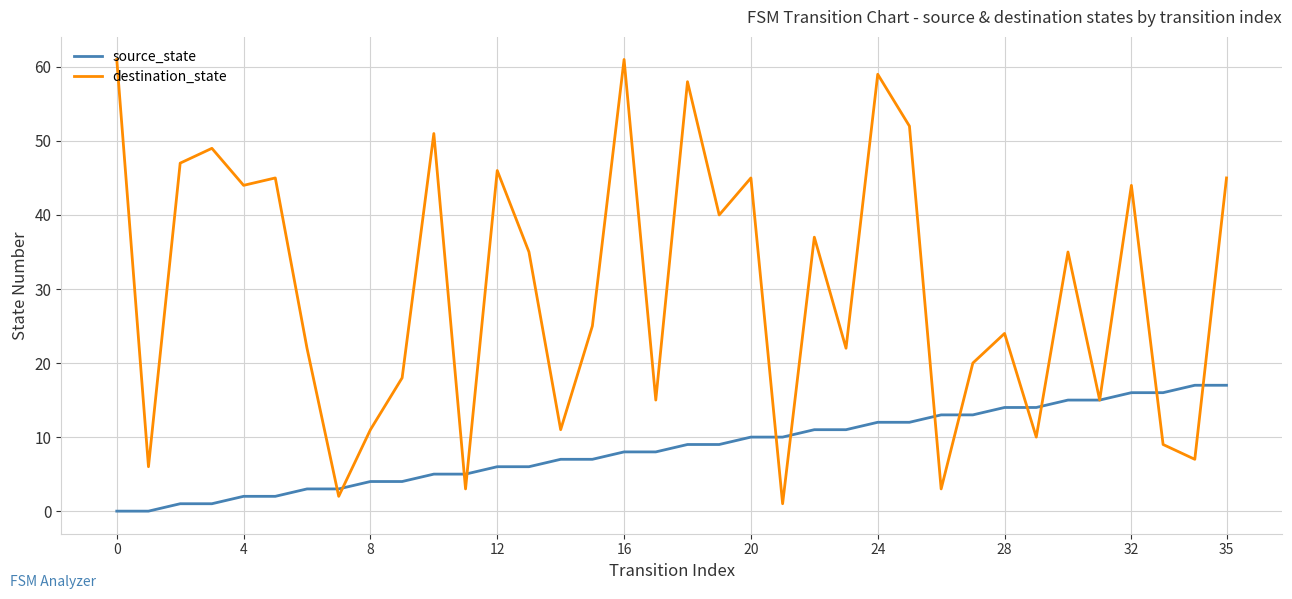

Which series has the widest spread of values?

destination_state